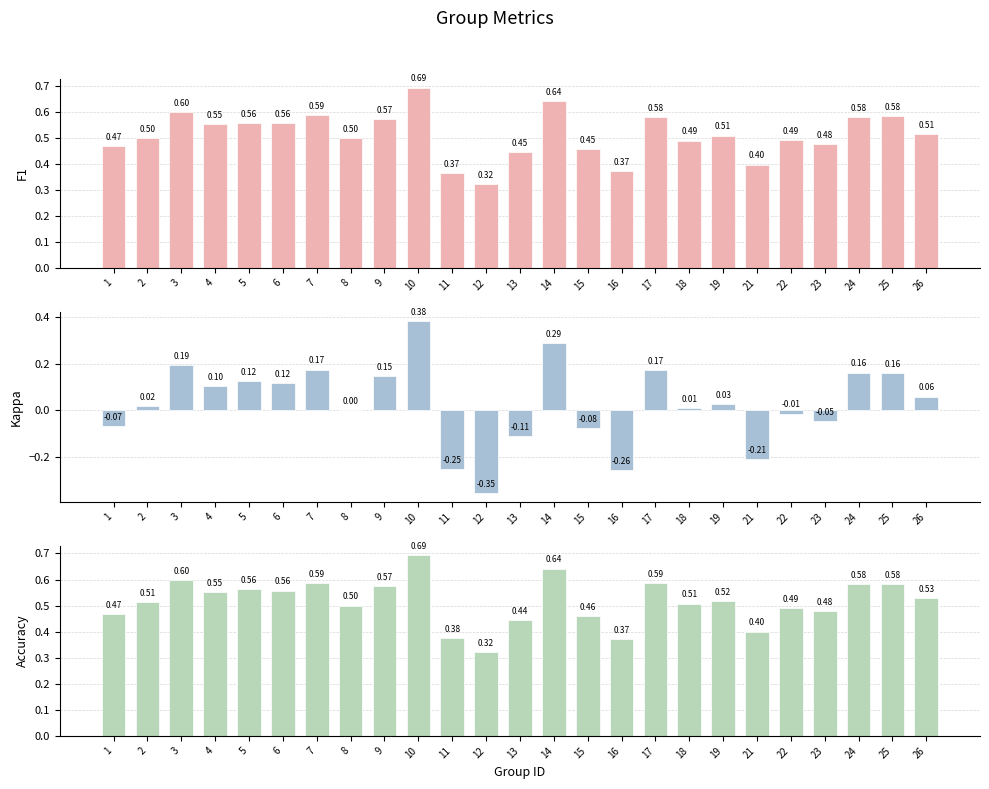

Is the value of Kappa at 18 greater than the value of Accuracy at 13?

No